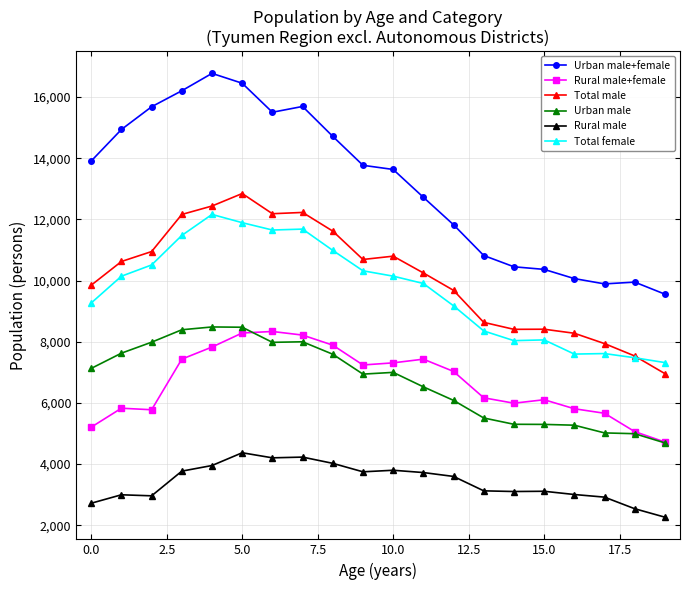

Which series has the largest total across all categories?

Urban male+female